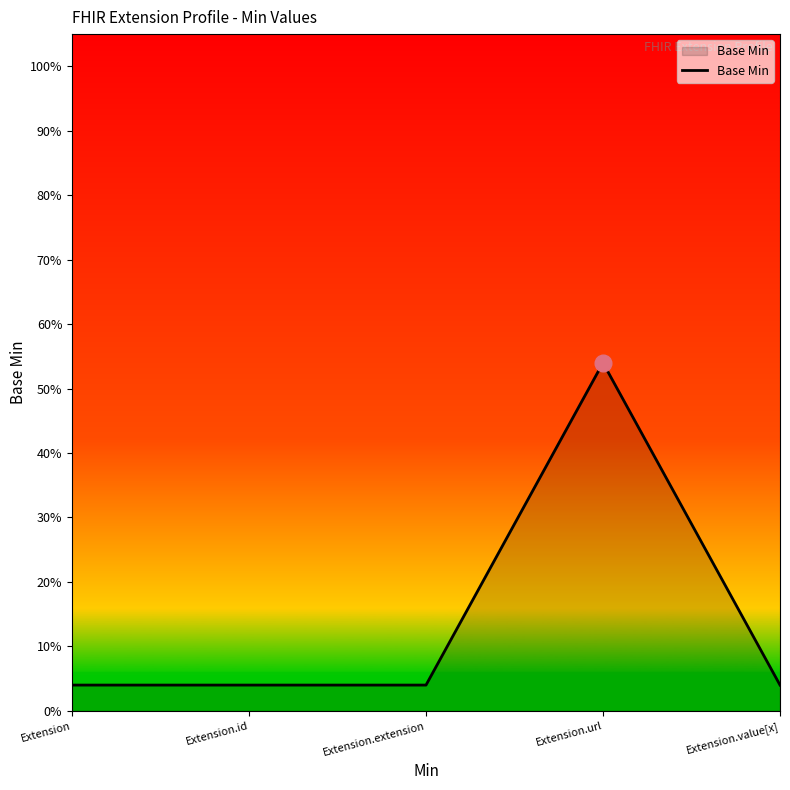

Is this an area chart (filled region under the line)?

Yes